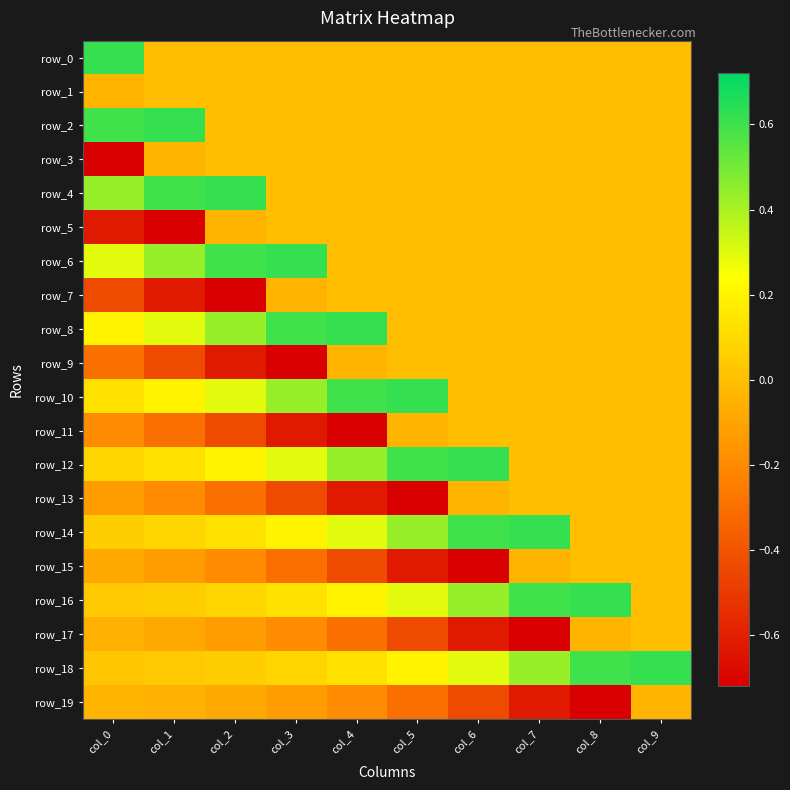

The value of row_6 at col_0 is 0.4. True or false?

False